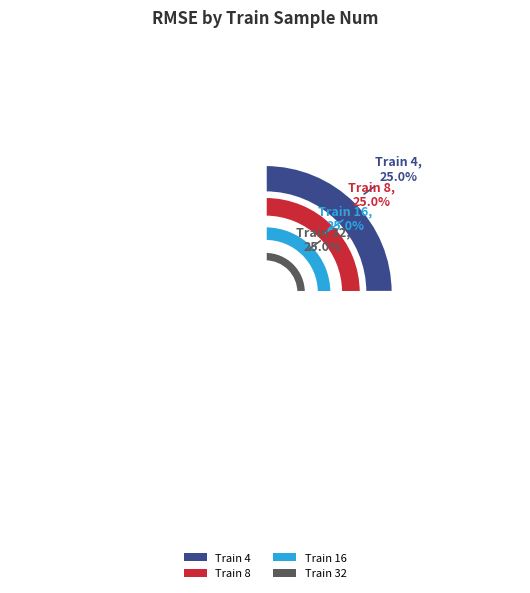

How much of the chart is everything except 32?

75.0%